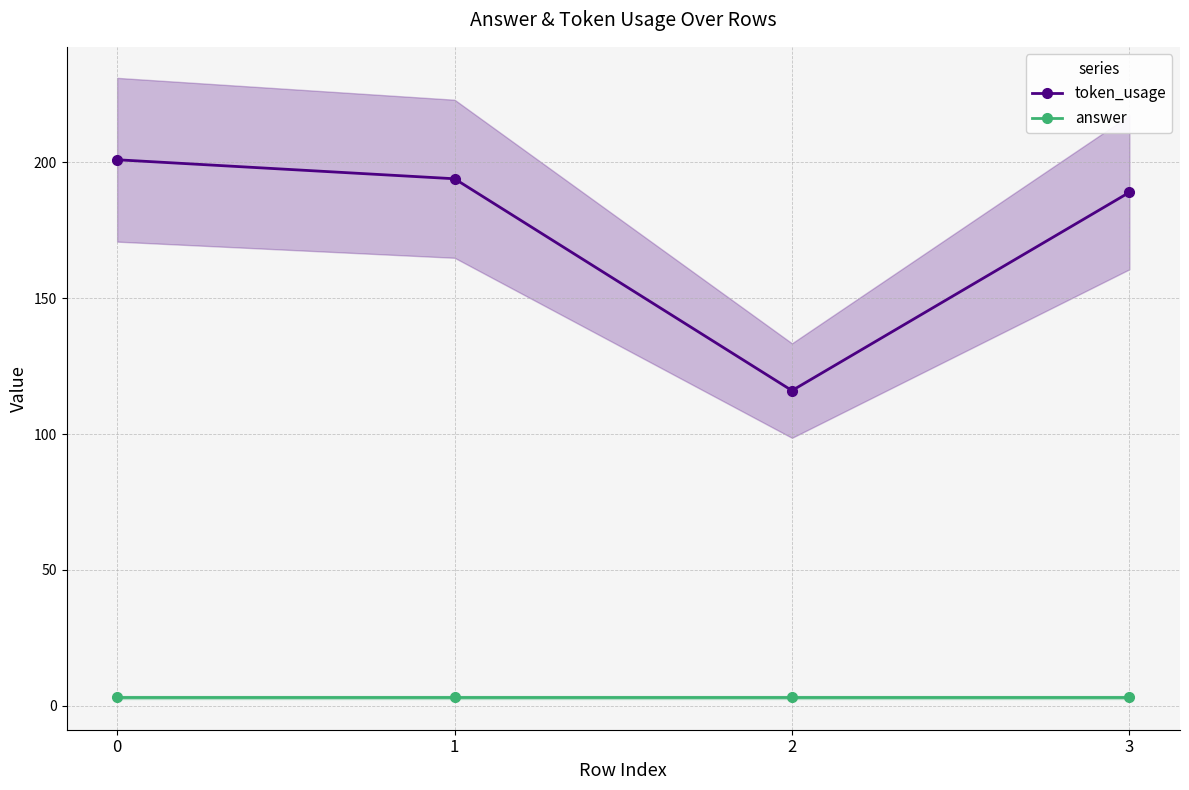

How many distinct data groups are displayed?

2